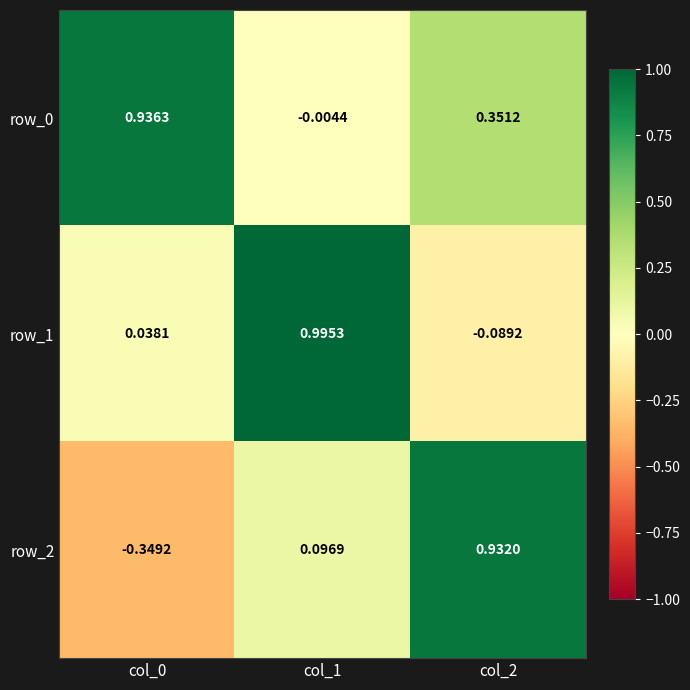

At which category does the chart reach its peak across all series?

col_1